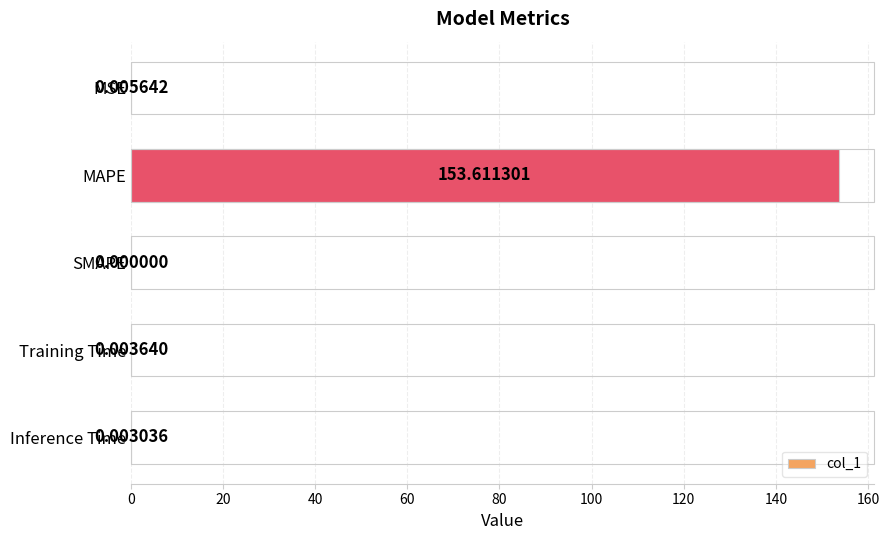

How many values are above zero?

4